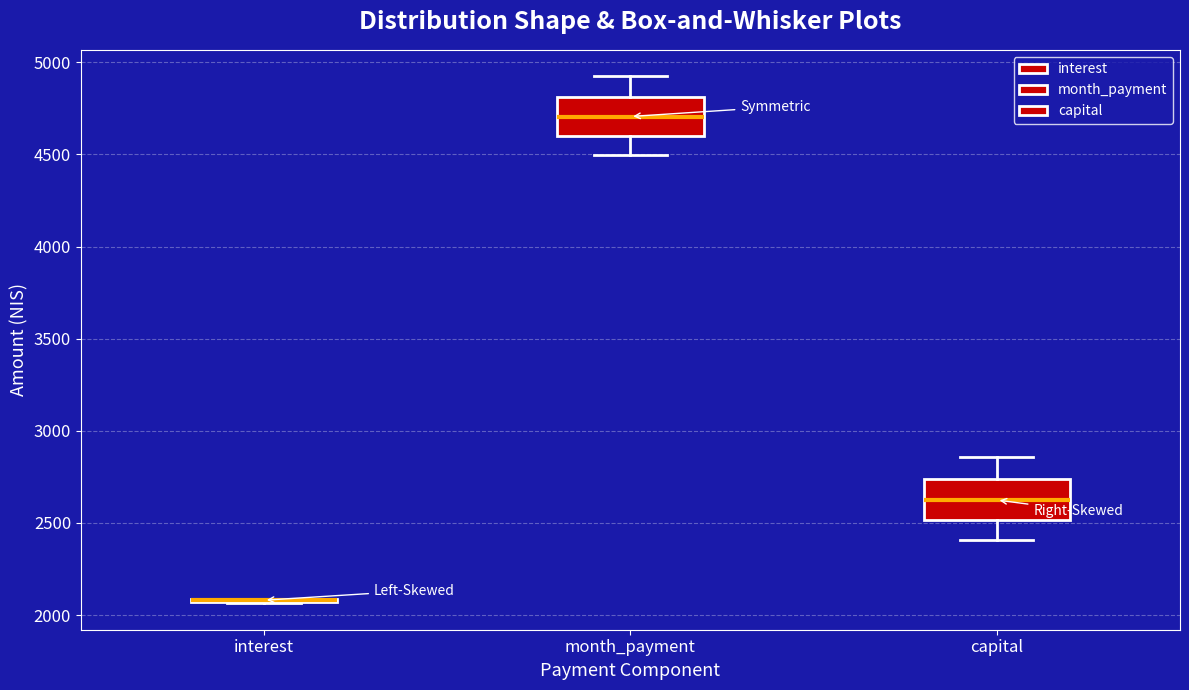

Reading left to right, read every box against the y-axis: the position of its median line, the range the box covers, and the ends of its whiskers. The values are not printed on the chart, so give them approximately, as read against the axis.

interest: box collapsed to a line at 2100, whiskers 2050 to 2100
month_payment: median 4700, box 4600 to 4800, whiskers 4500 to 4900
capital: median 2600, box 2500 to 2750, whiskers 2400 to 2850